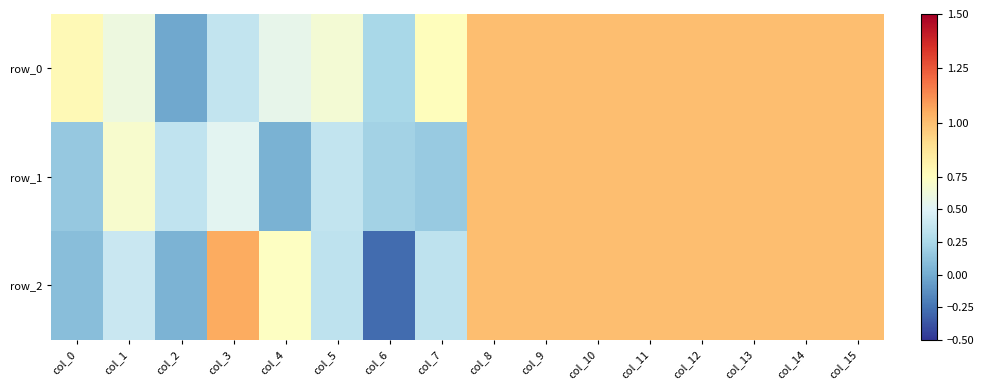

The row_1 series shows 1.0 at col_14. True or false?

True